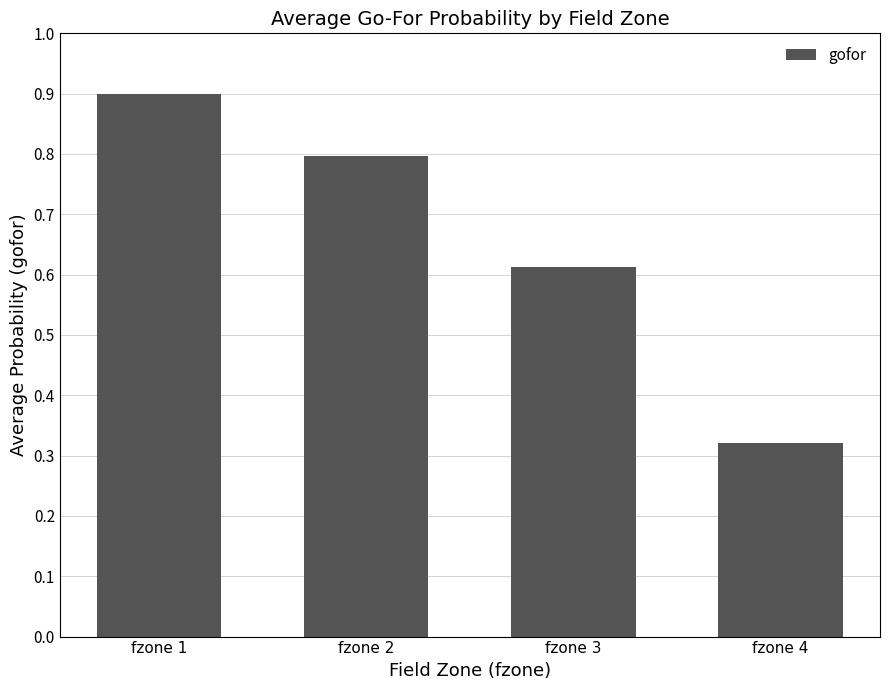

Count the number of categories in the chart.

4